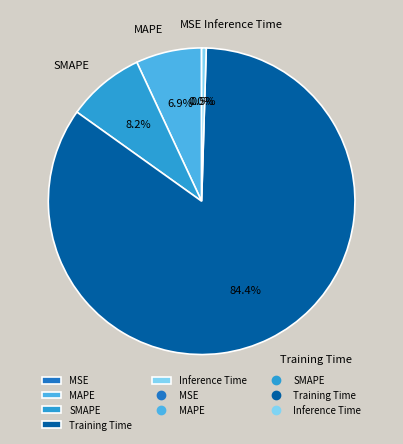

Do MAPE and SMAPE together represent more than half of the pie?

No